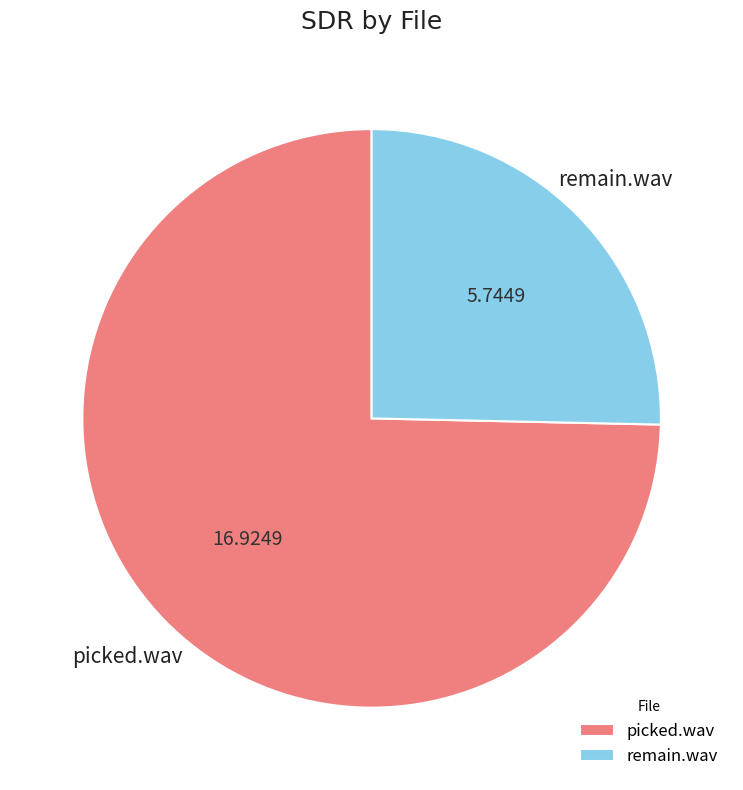

Does any single category account for the majority?

Yes